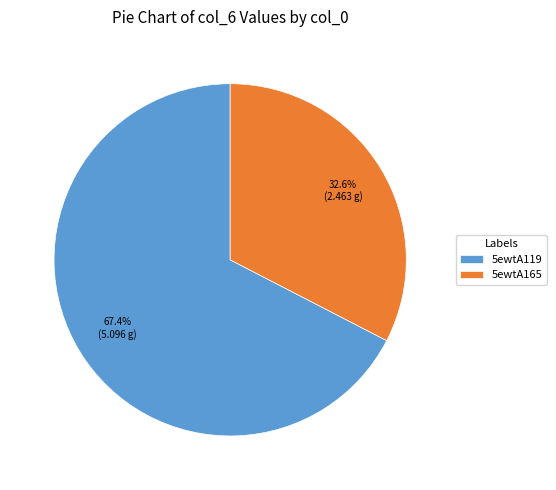

Which slice is the smallest?

5ewtA165